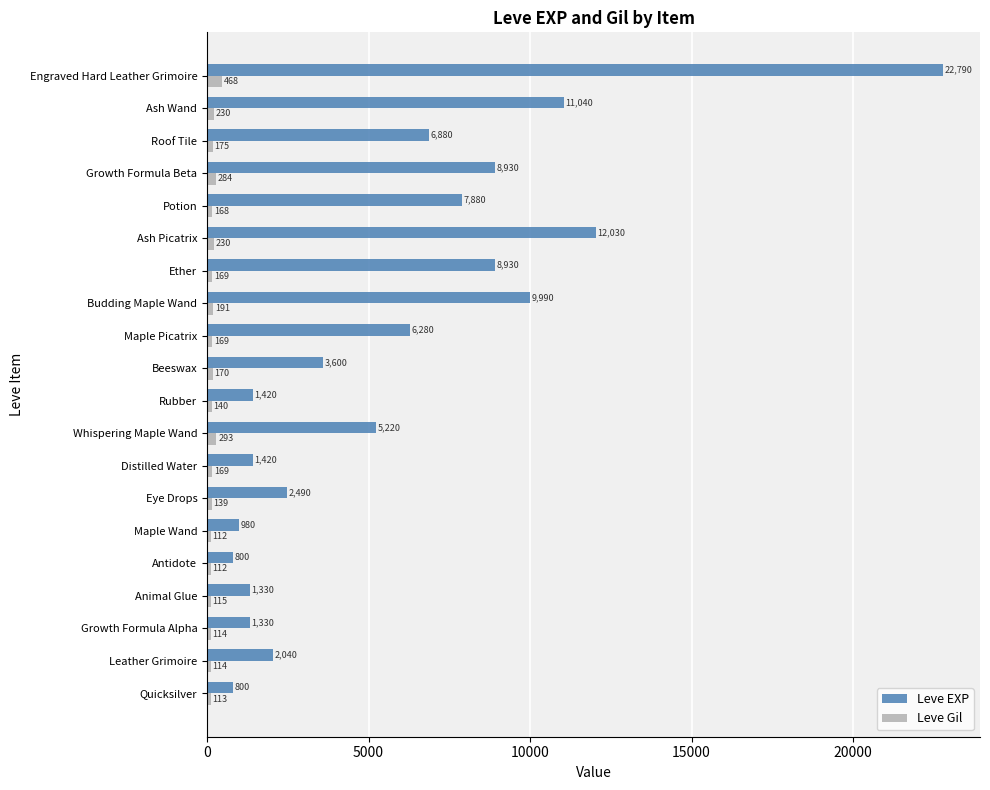

Rank the series by their maximum value, from lowest to highest.

Leve Gil, Leve EXP